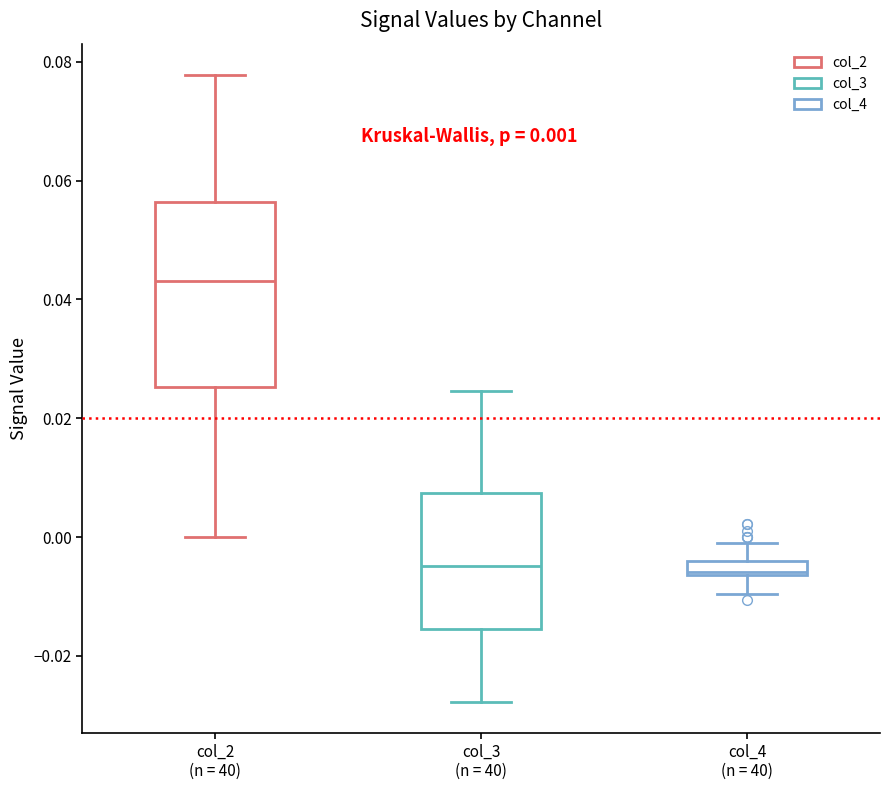

Comparing the boxes themselves (not the whiskers), which one is the tallest?

col_2 (n = 40)